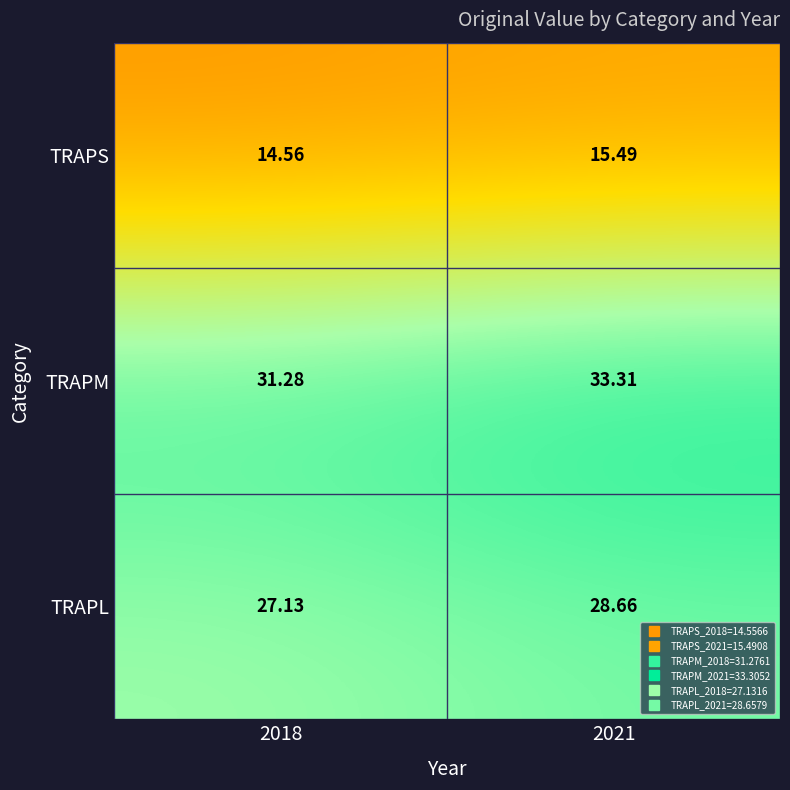

At 2018, list the series in order from smallest to largest.

TRAPS, TRAPL, TRAPM